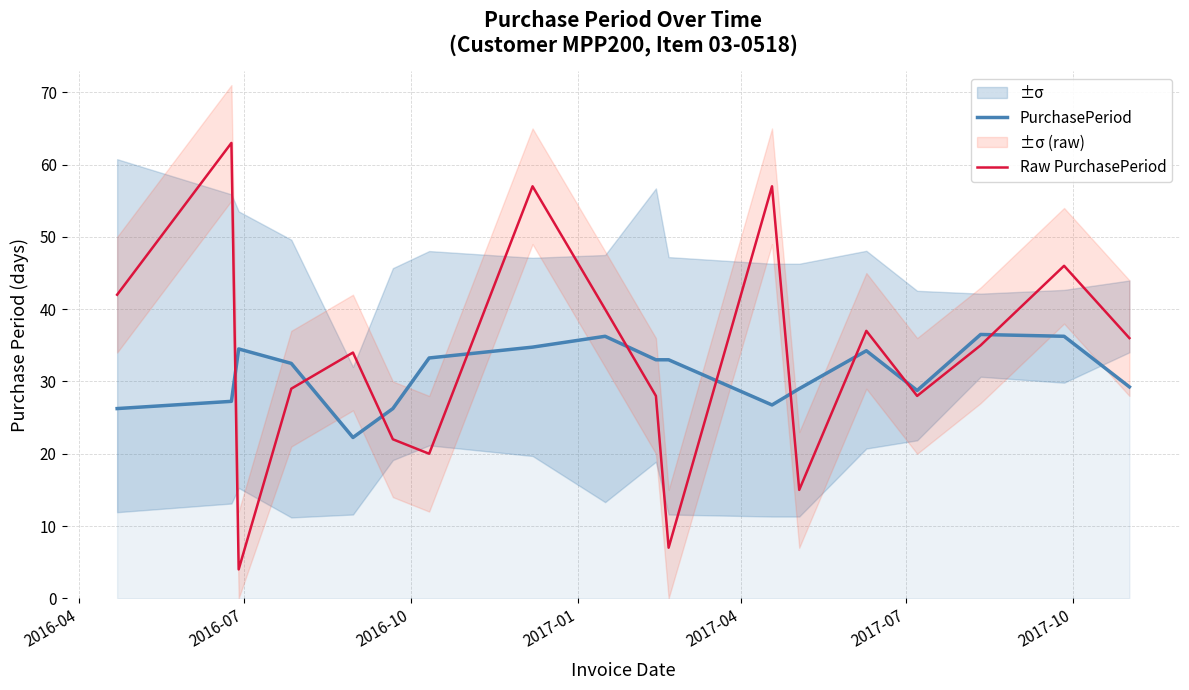

How many times do Raw PurchasePeriod and PurchasePeriod cross each other?

10